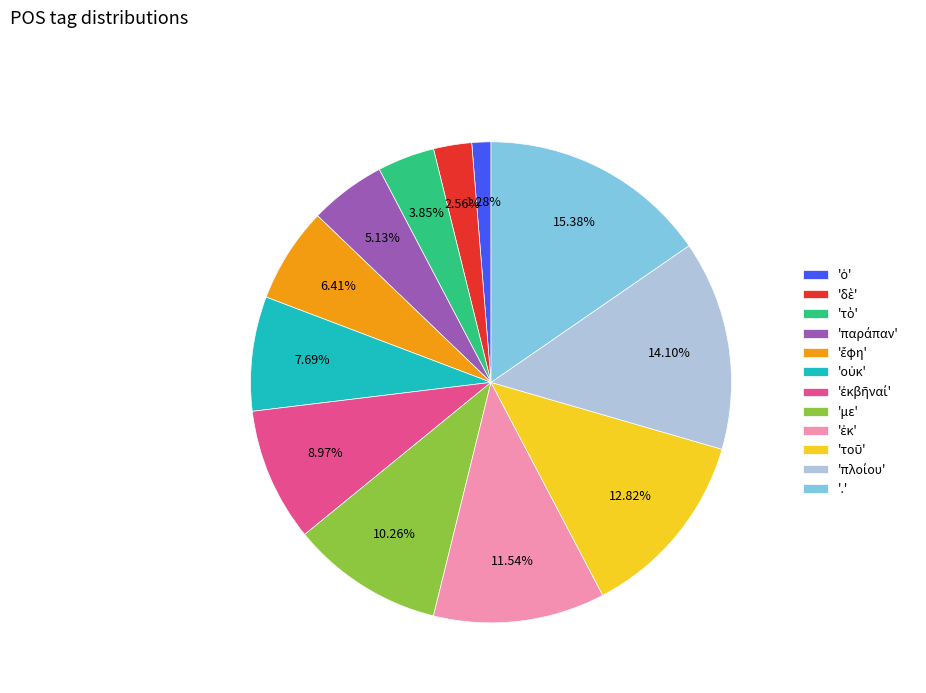

Do '.' and 'με' together represent more than half of the pie?

No